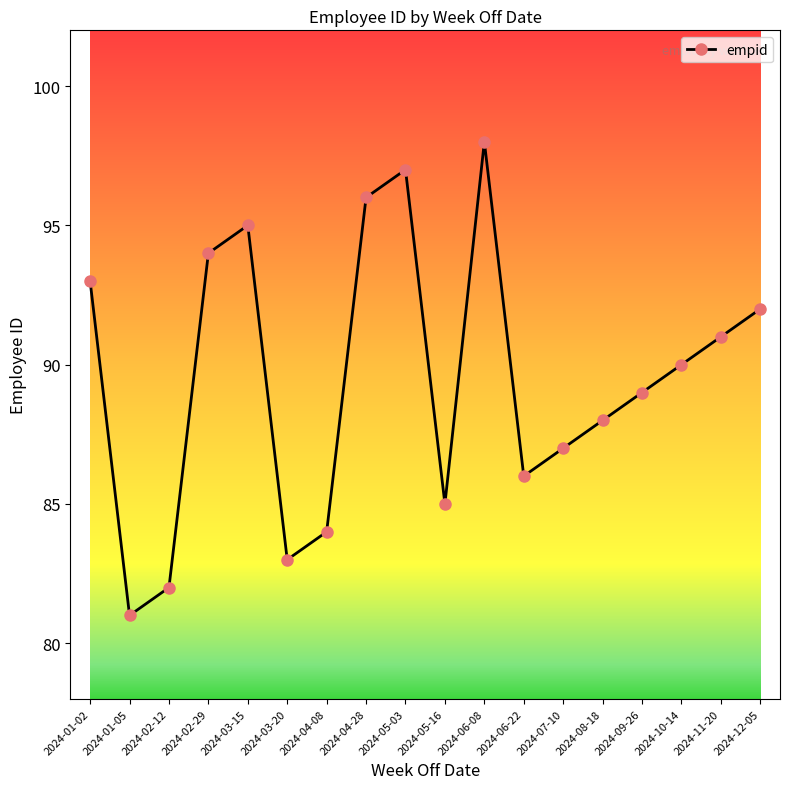

What is the smallest value displayed?

81